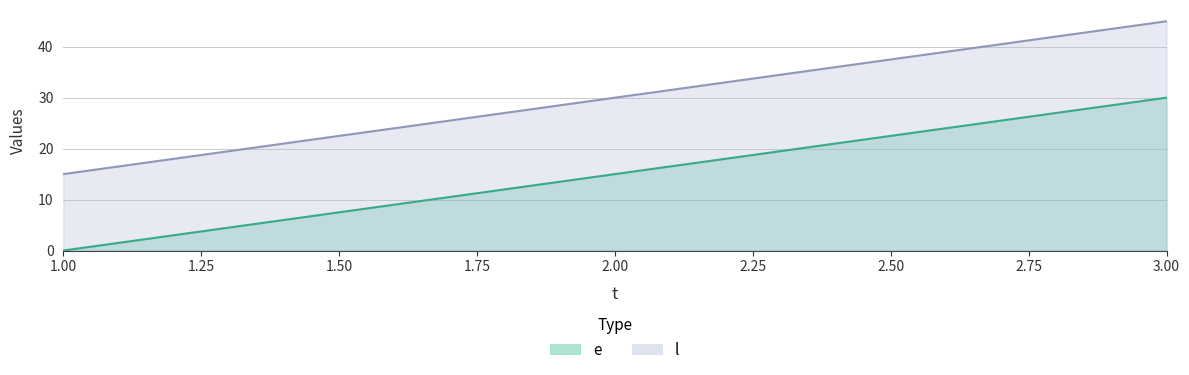

Which series has the widest spread of values?

e